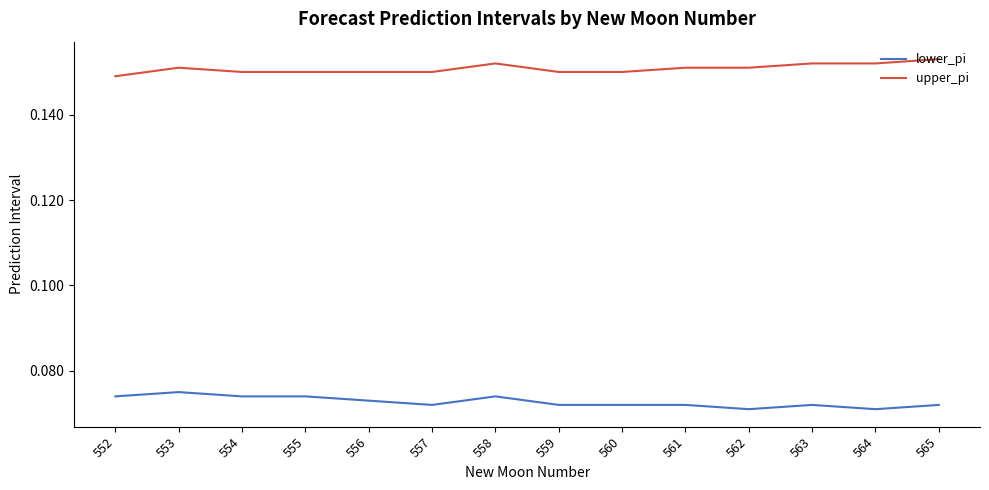

How many series are shown in this chart?

2